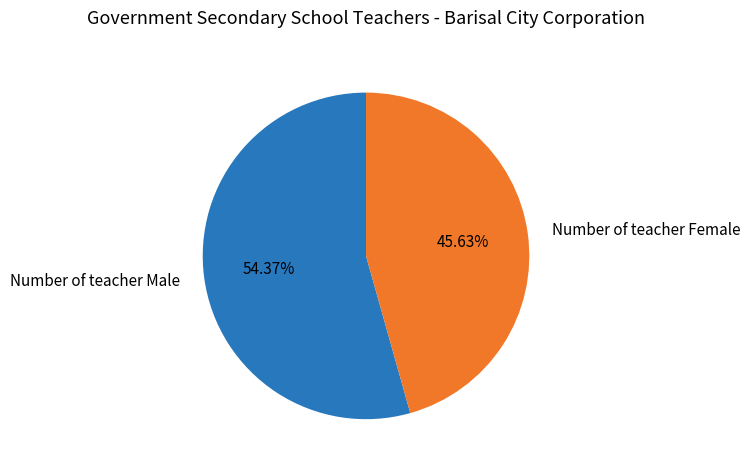

Rank the categories by value from highest to lowest.

Number of teacher Male, Number of teacher Female